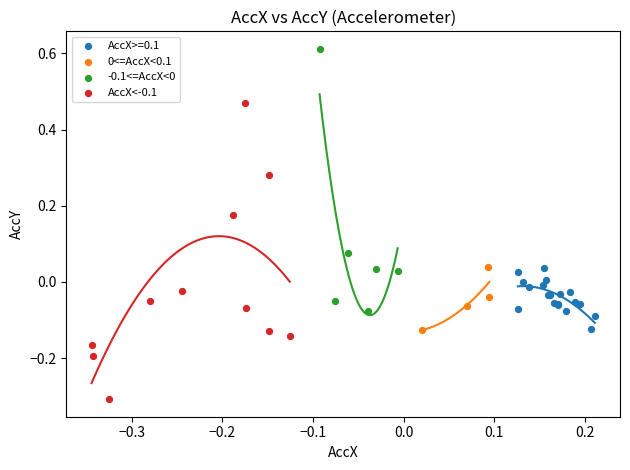

Which series contains the lowest Y value?

AccX<-0.1